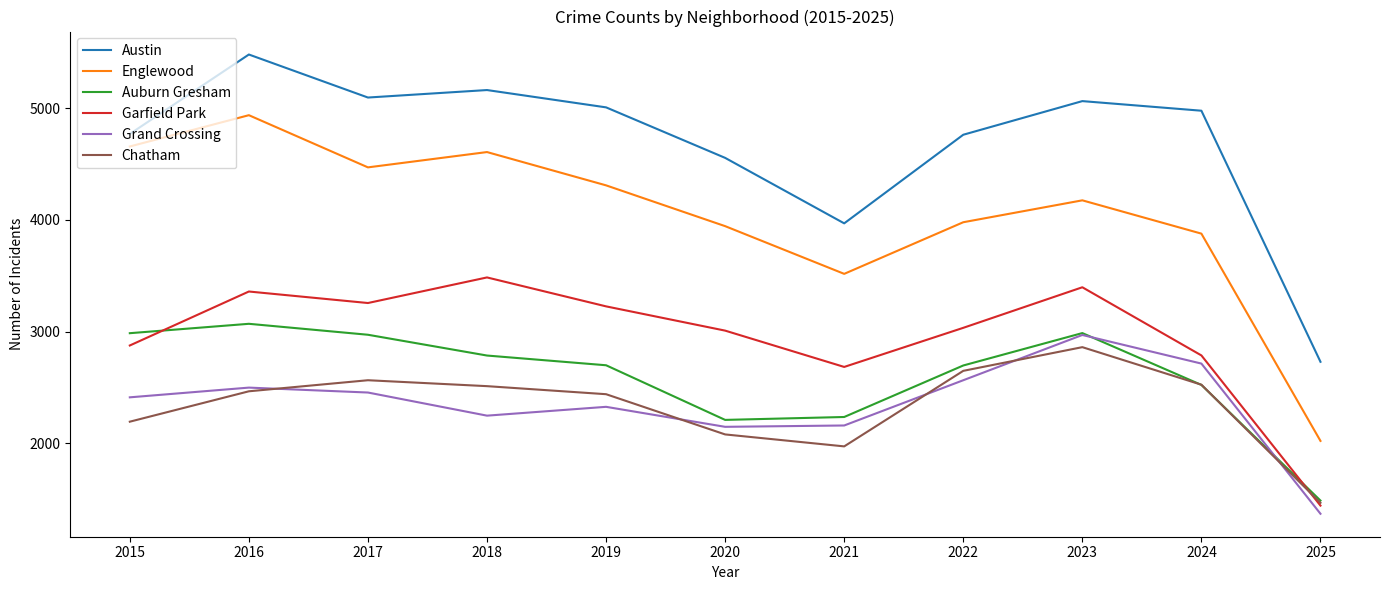

True or false: Garfield Park and Austin cross at least once.

False